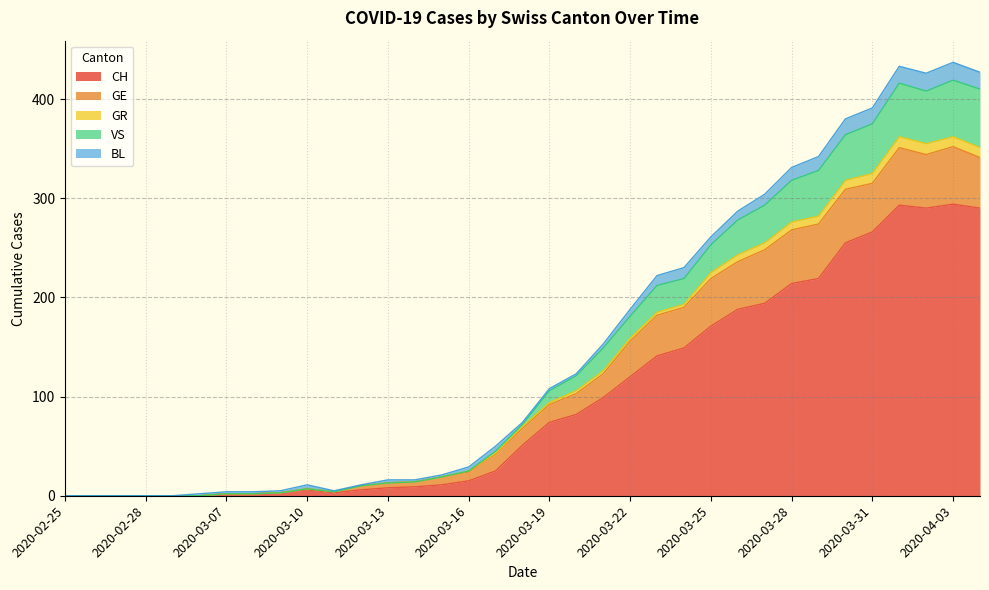

How many lines are shown in the chart?

5